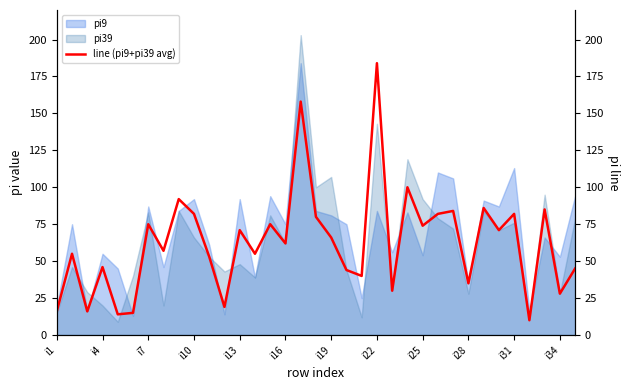

Is it true that pi9 equals 35 at i28?

True